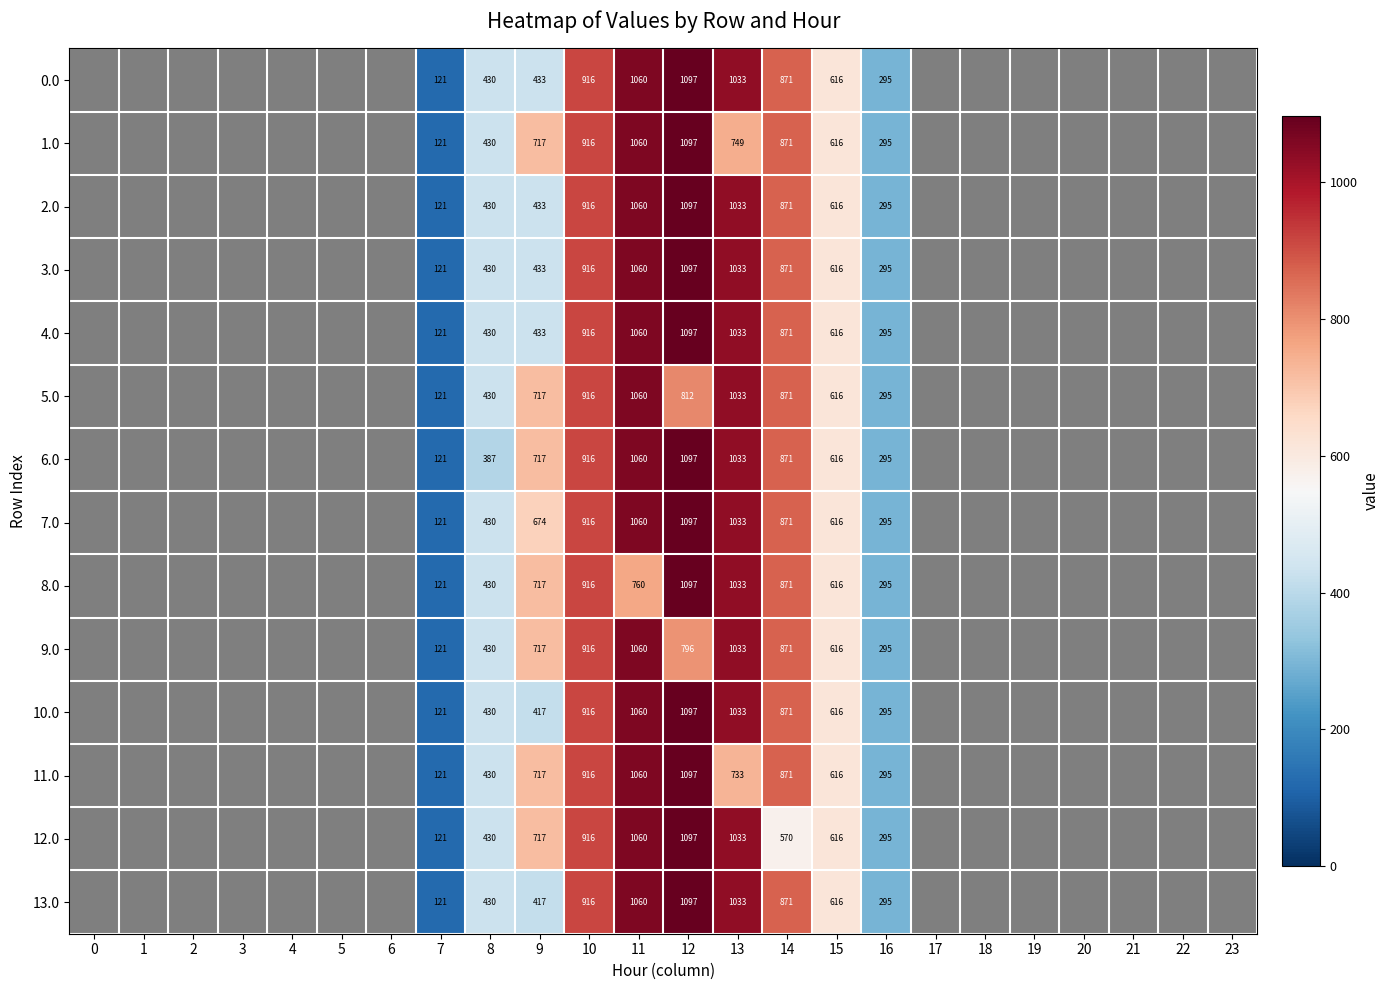

What is the difference between the second highest and minimum values in the row_8 series?

1032.9